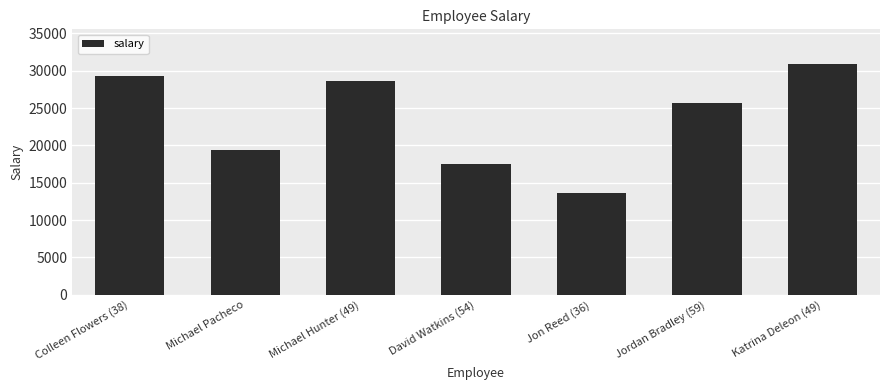

What is the value of the 3rd bar from the left?

28682